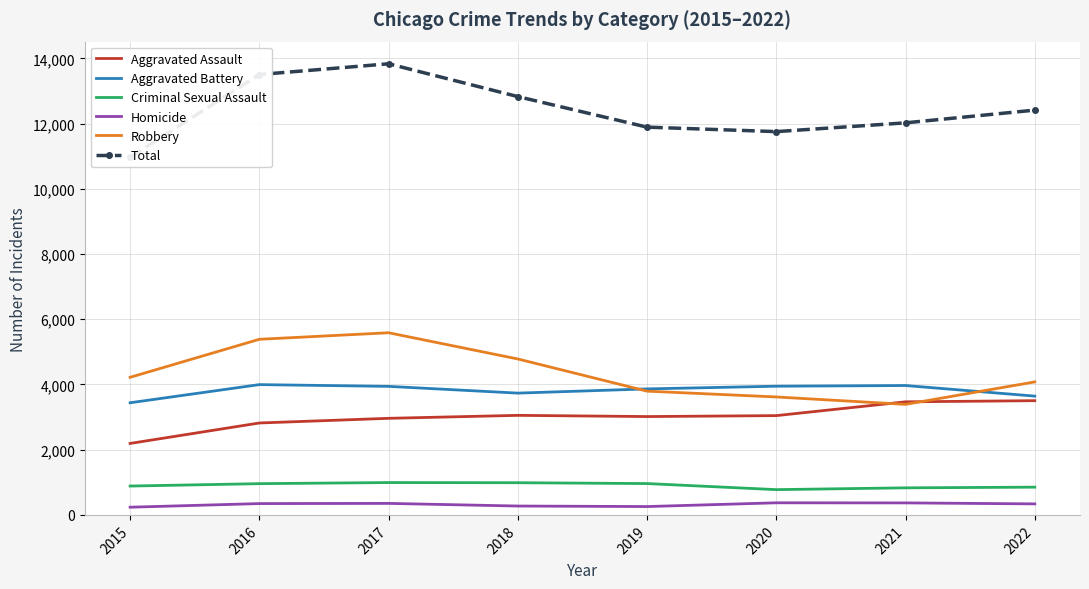

True or false: Total and Aggravated Battery intersect in this chart.

False